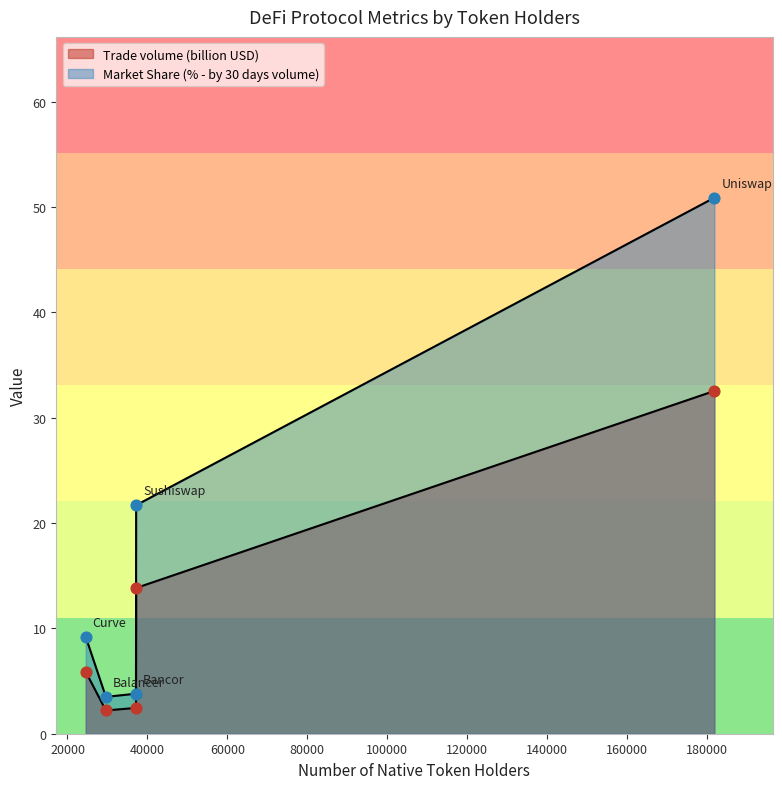

At which category is the sum across all series the highest?

Uniswap